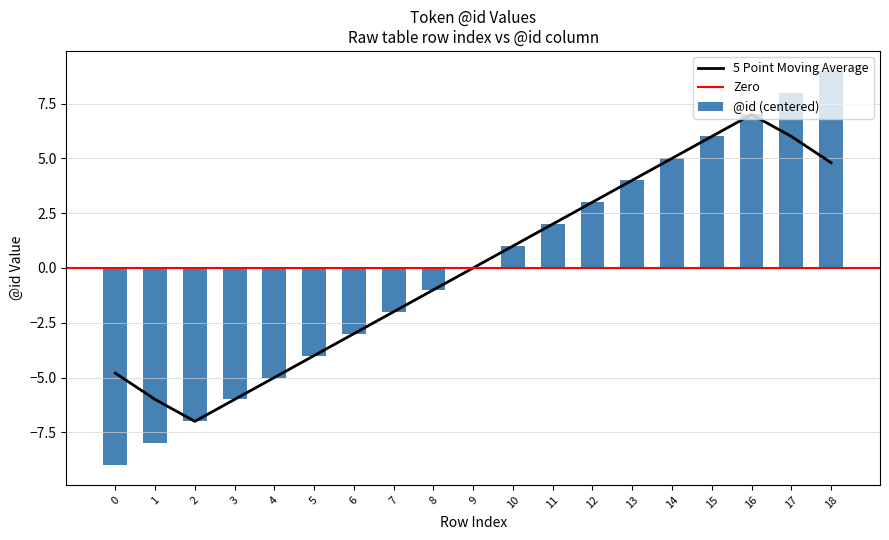

How many values are below 0?

9